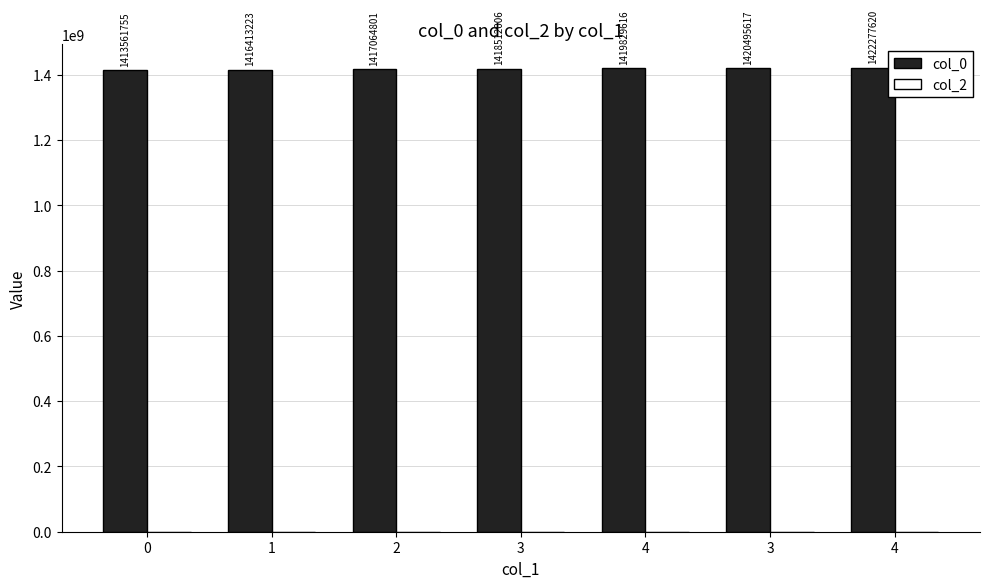

How many categories are shown in the chart?

7